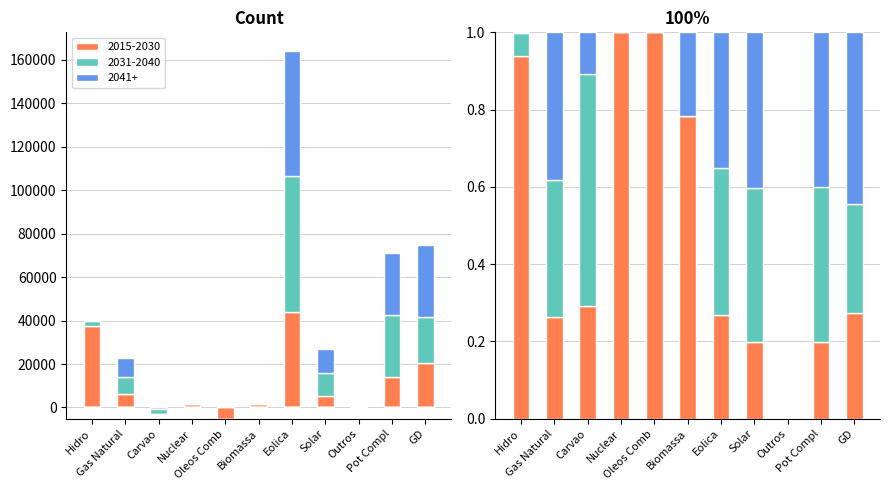

Which series has the largest total across all categories?

2041+